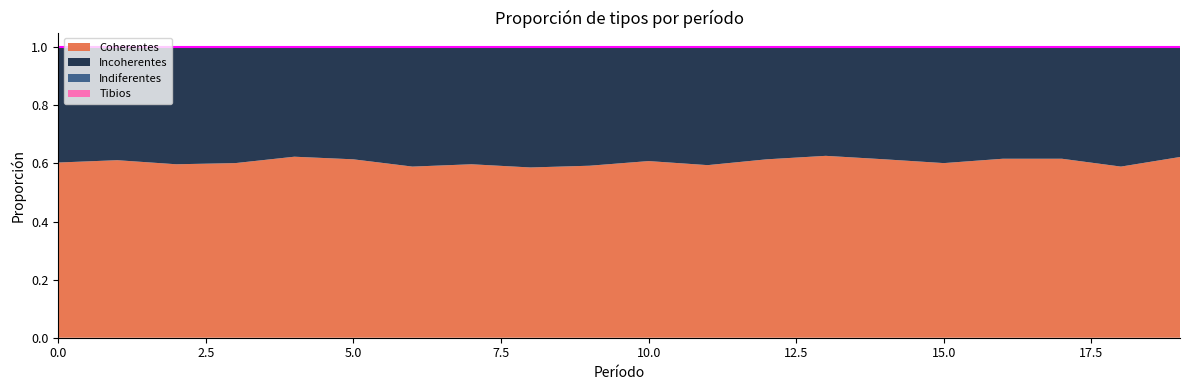

Is it true that Incoherentes equals 0.1 at 3?

False